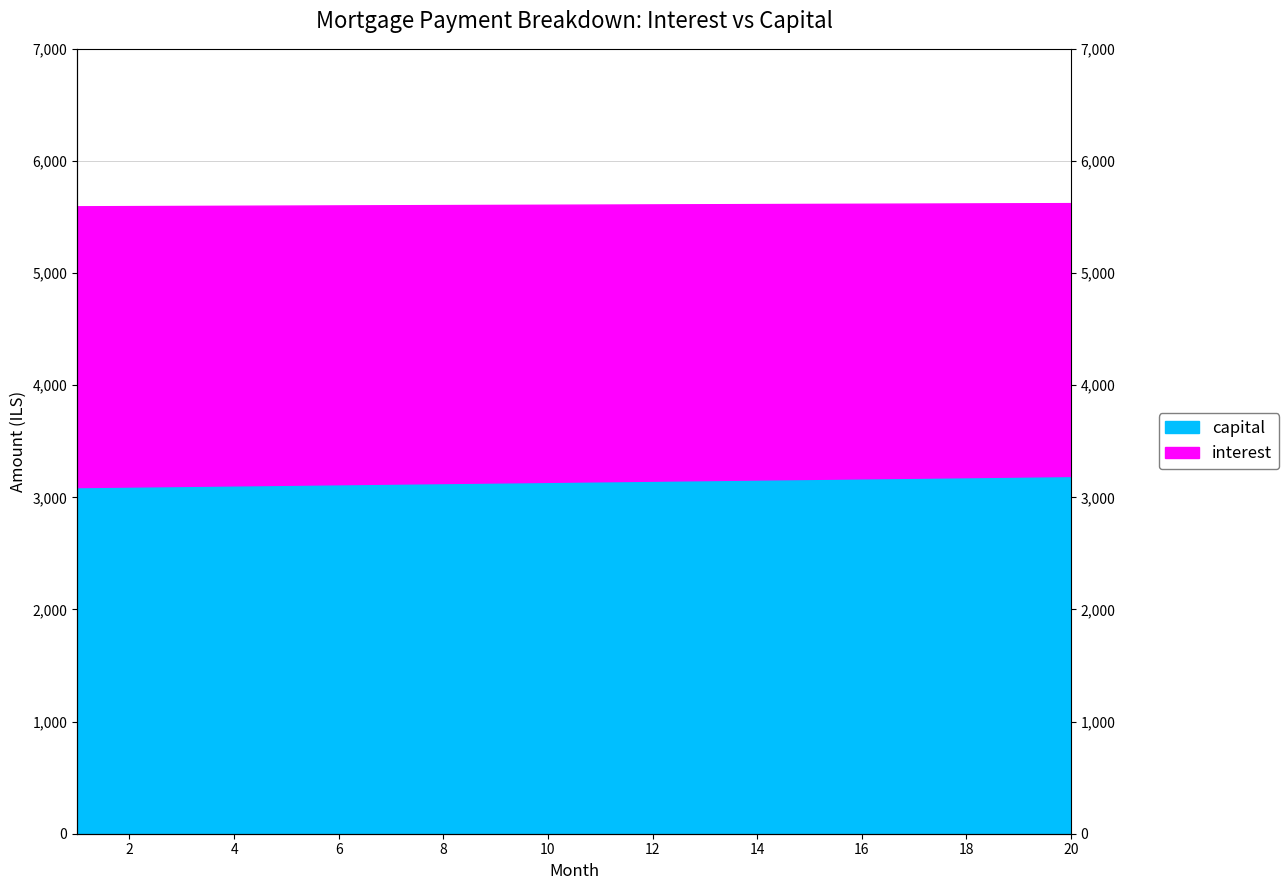

Does the chart have visible grid lines?

Yes